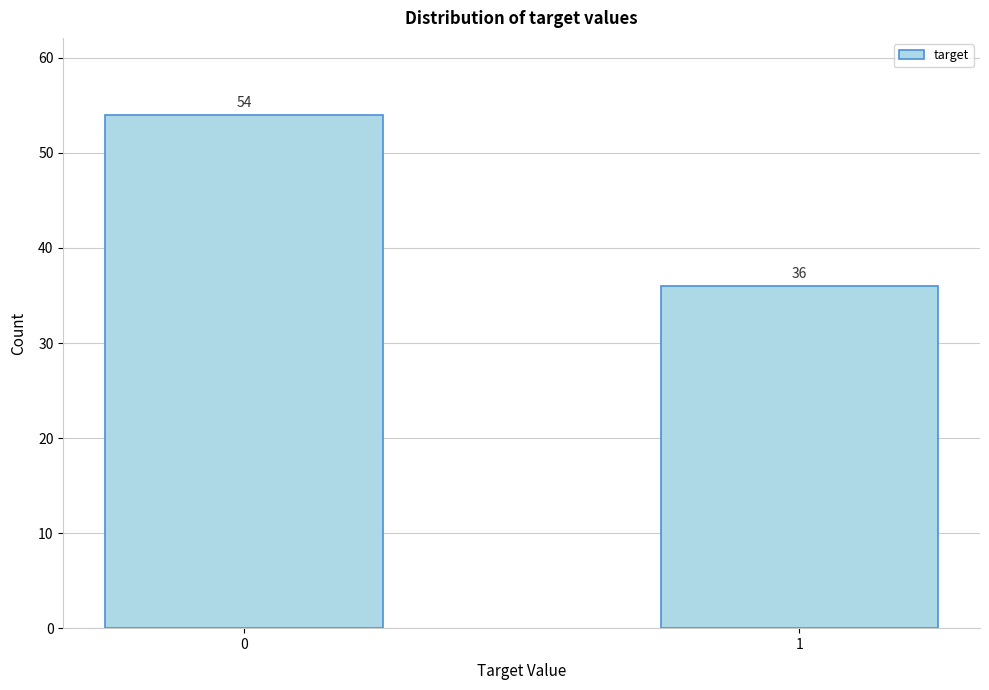

Reading right to left, extract all data points from this chart.

36	54